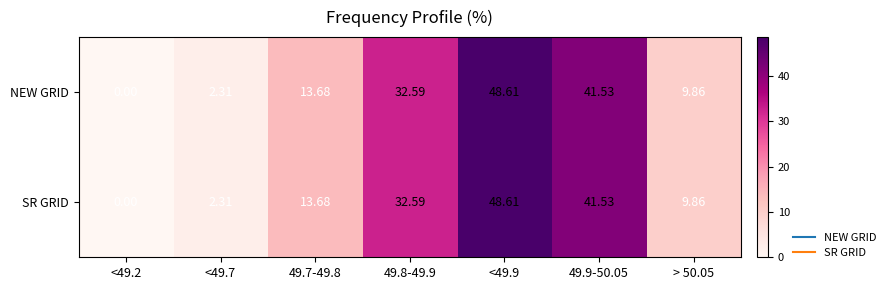

Is the value of SR GRID at 49.8-49.9 greater than the value of NEW GRID at <49.7?

Yes